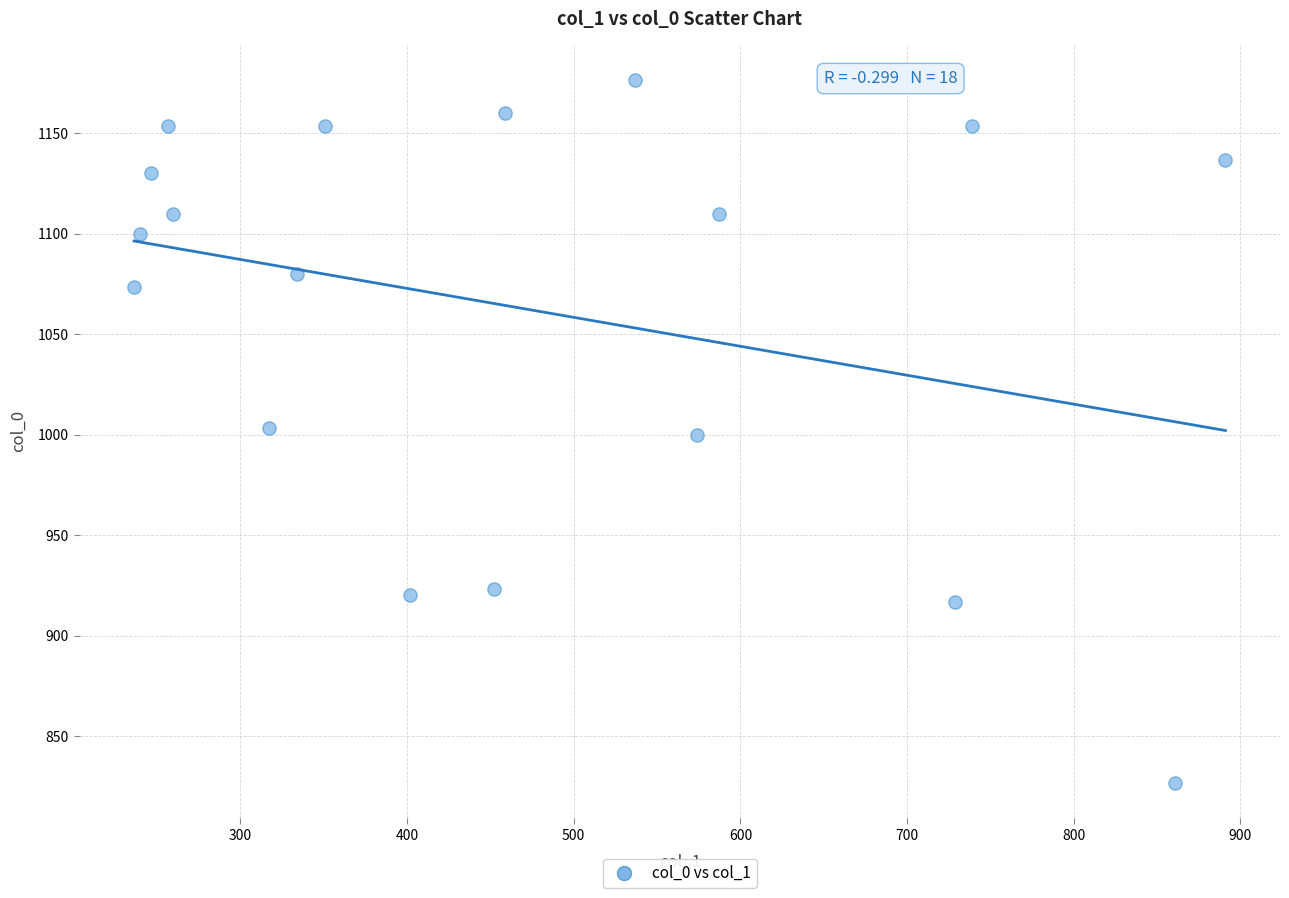

What is the range of X values (max minus min)?

654.8